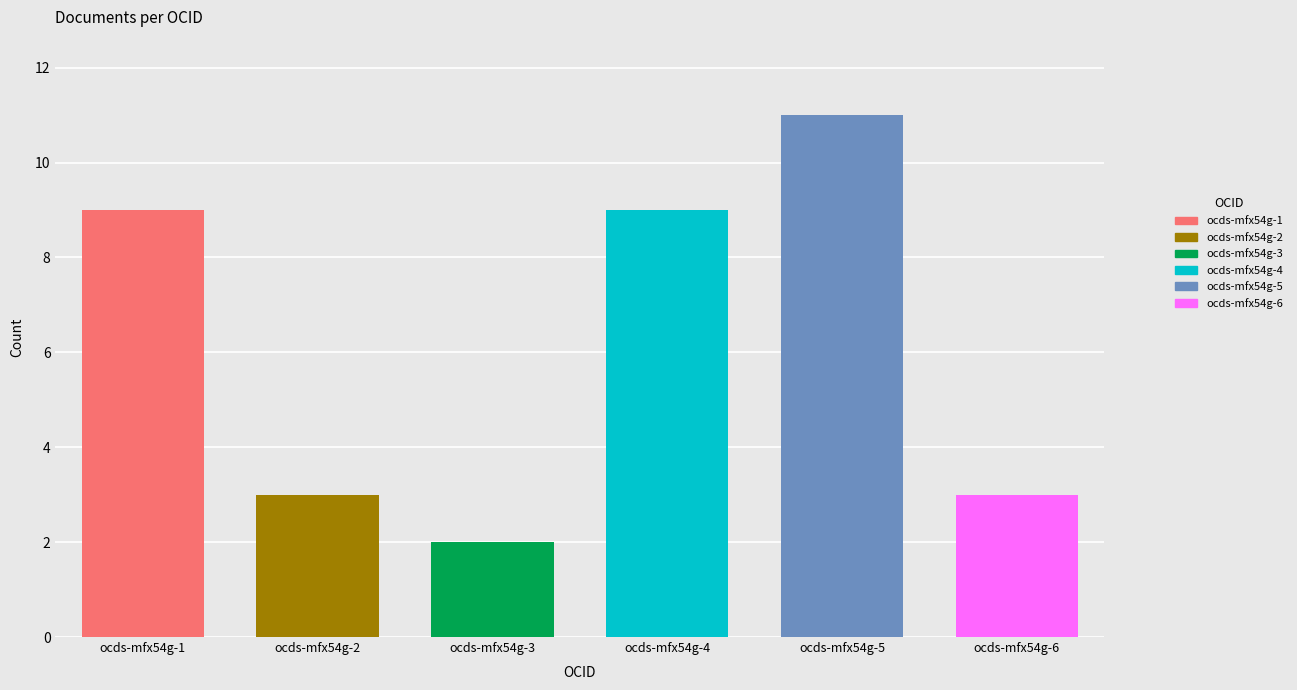

What is the difference between the maximum and minimum values?

9